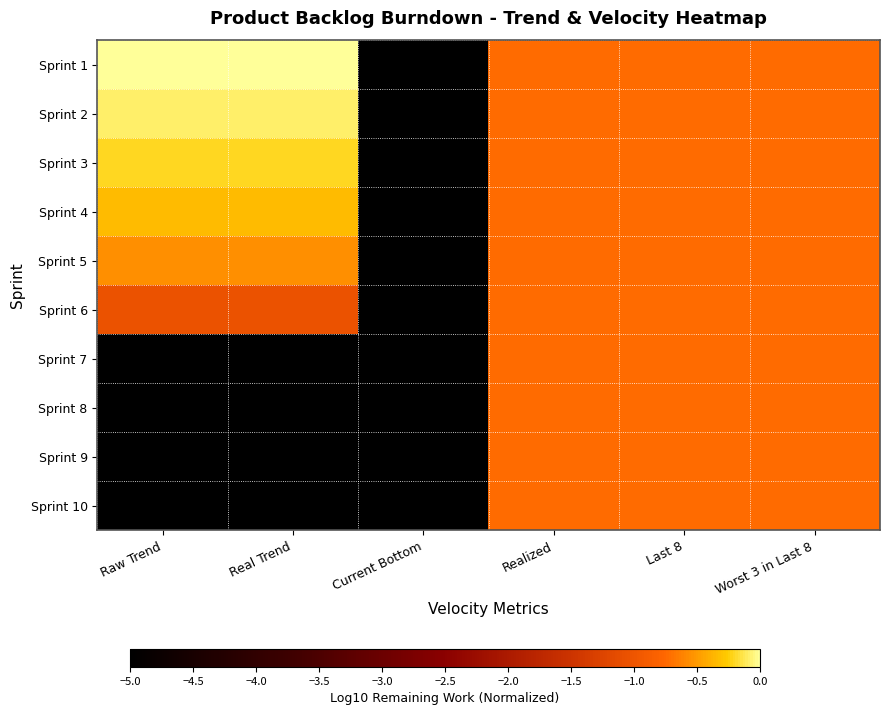

Which label corresponds to the smallest value in the chart?

Current Bottom